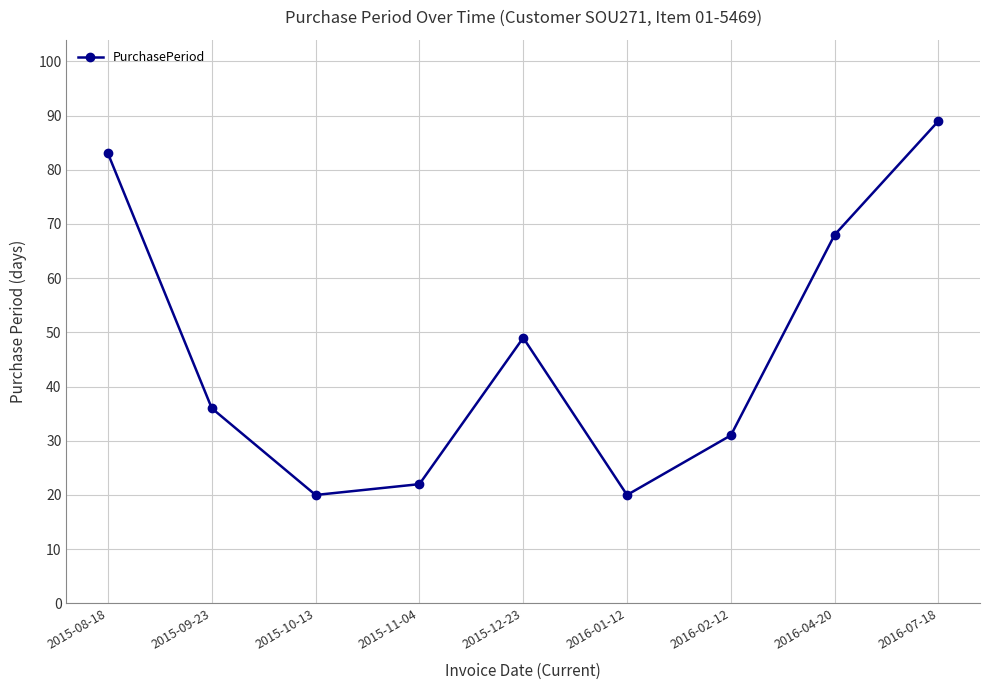

What is the ratio of the value at 2015-08-18 to the value at 2015-09-23?

2.3